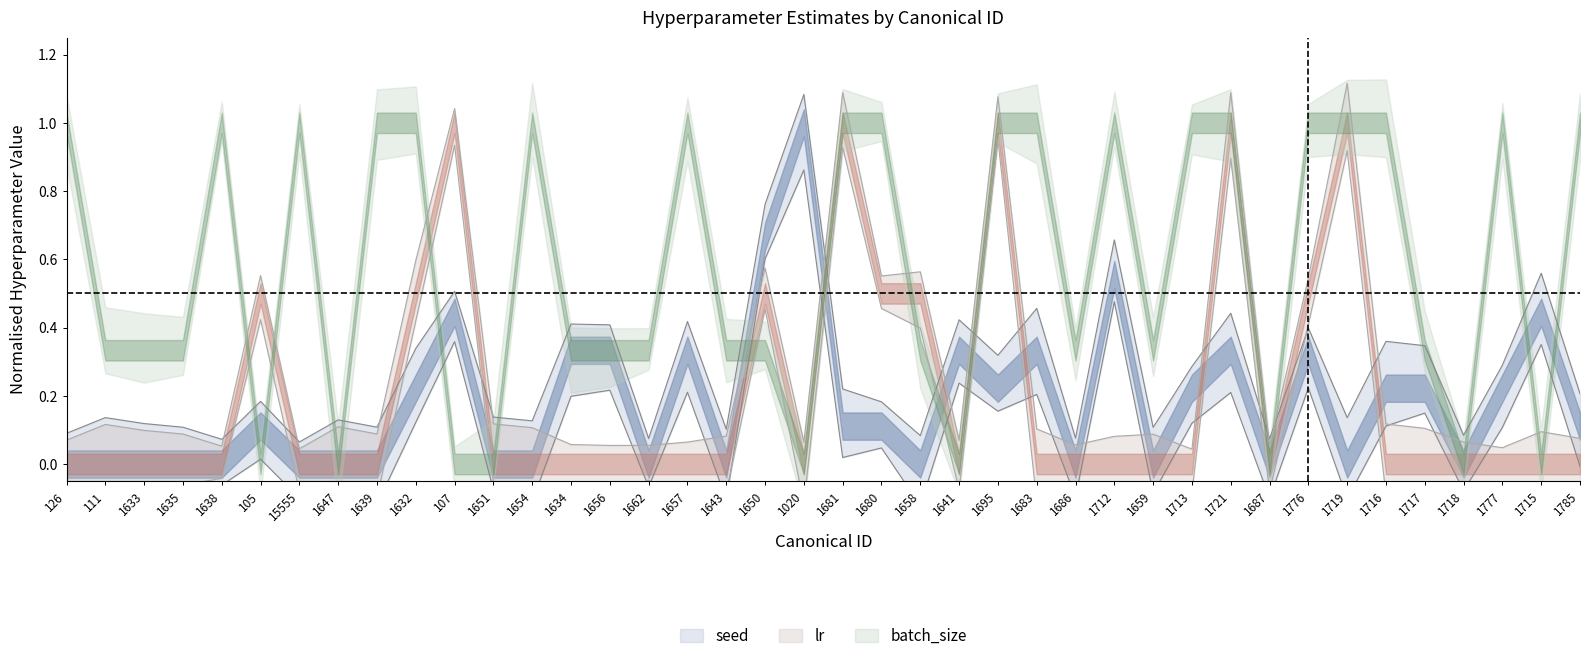

How many lines are shown in the chart?

2